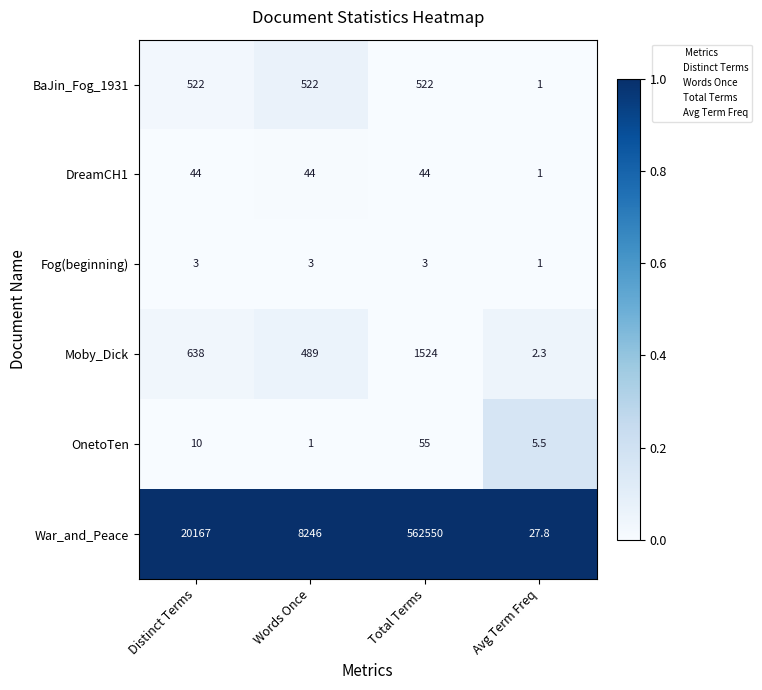

How many series are shown in this chart?

6